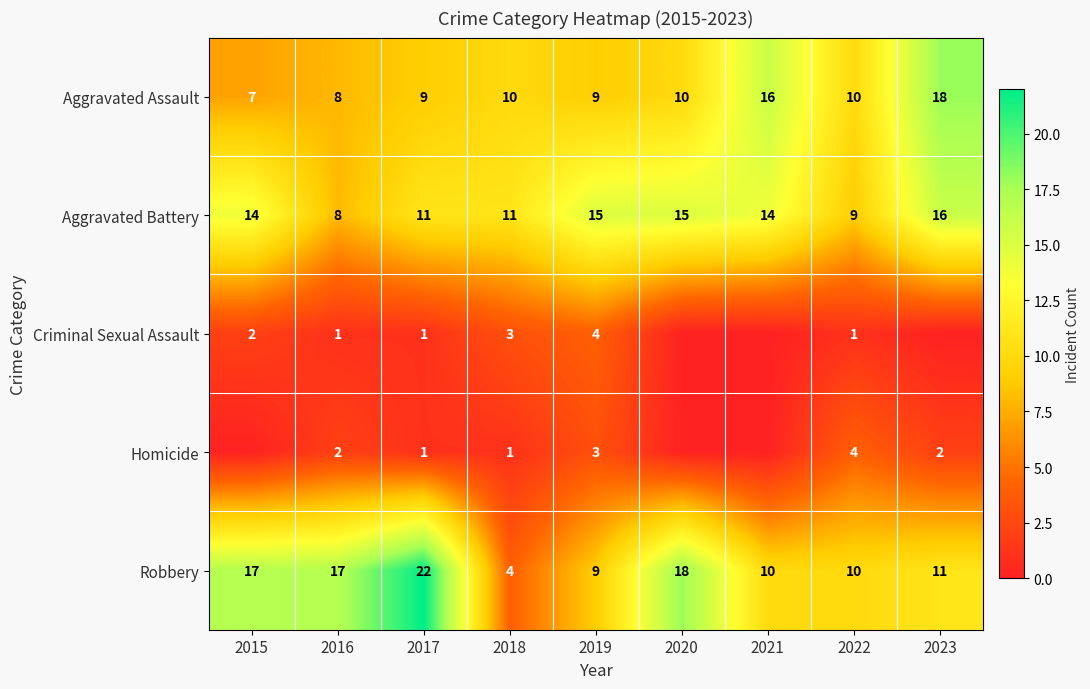

What is the total value across all series at 2016?

36